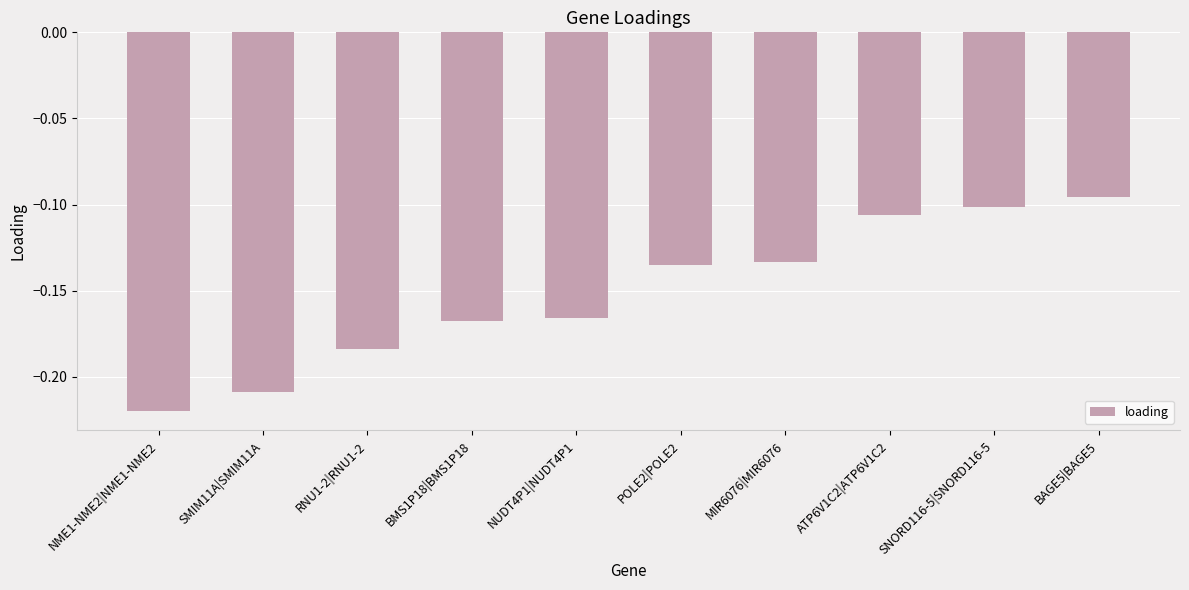

Which has a higher value, RNU1-2|RNU1-2 or BMS1P18|BMS1P18?

BMS1P18|BMS1P18